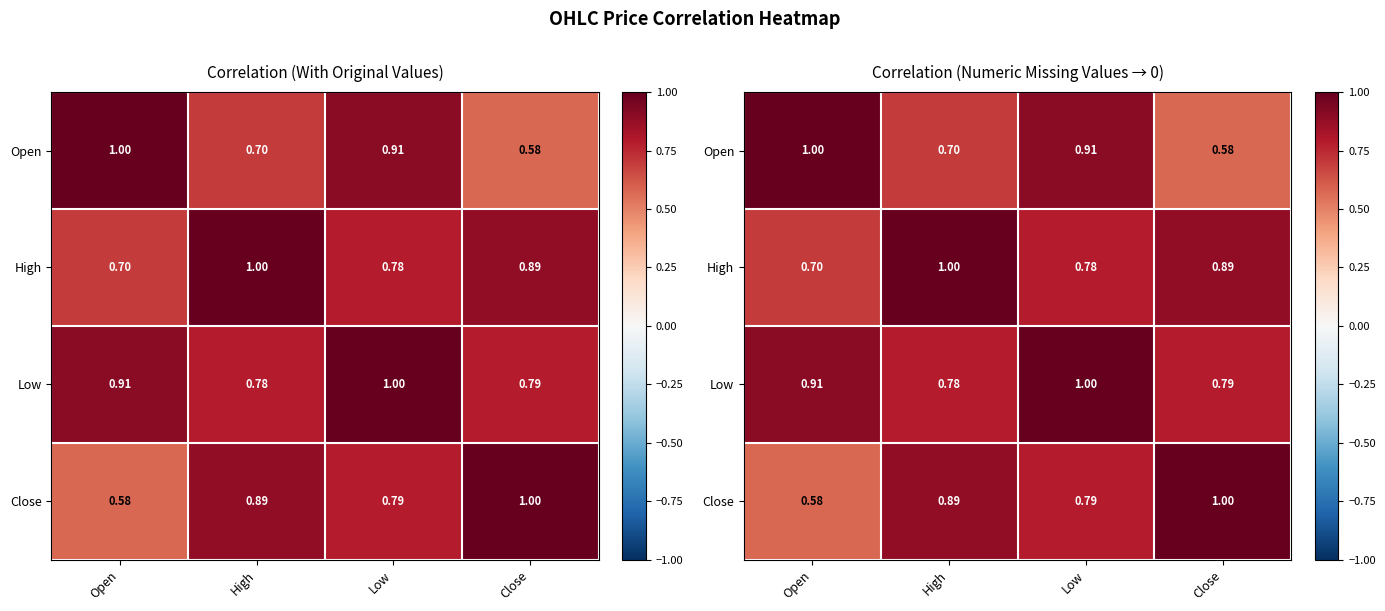

What is the sum of the High values at Close and Open?

1.6